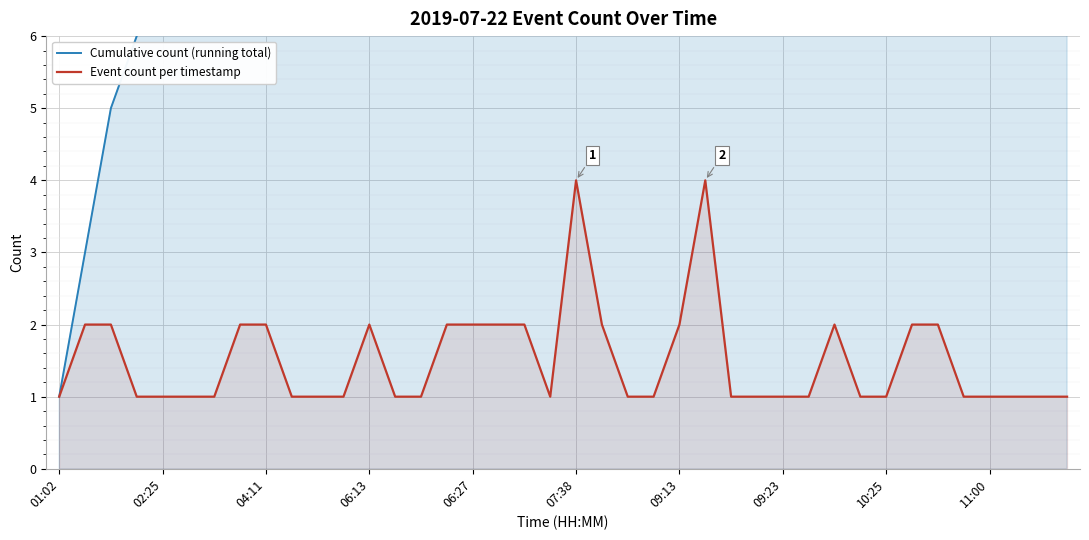

At which category is the sum across all series the highest?

39